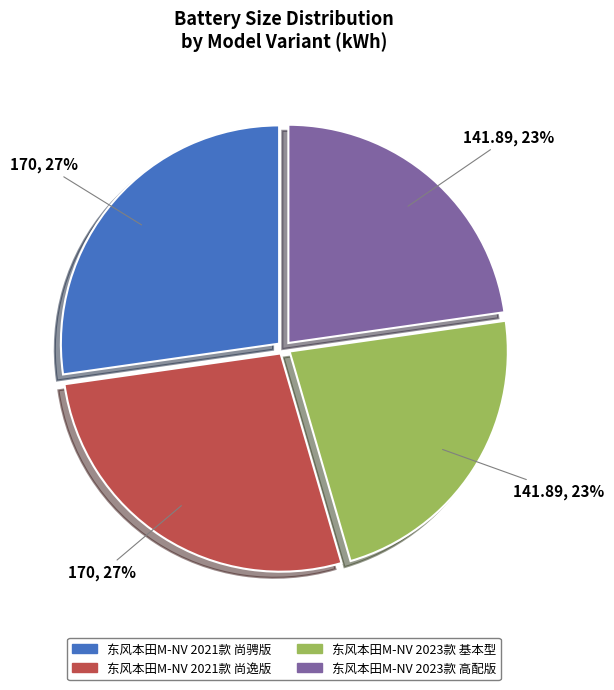

To the nearest percent, what is the average slice percentage?

25%